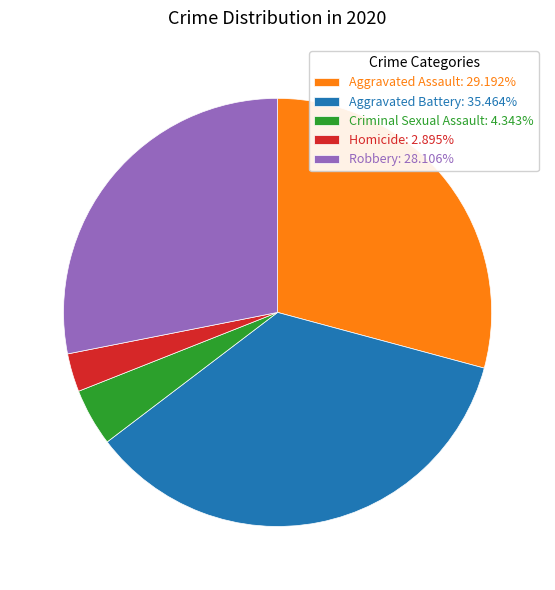

Which has a higher value, Robbery or Aggravated Assault?

Aggravated Assault